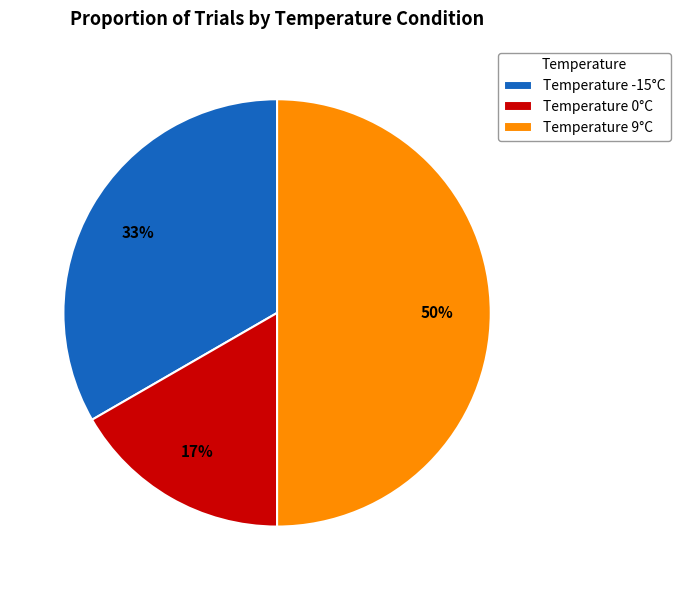

To the nearest percent, what is the difference between the Temperature 9°C and Temperature -15°C slice percentages?

17%